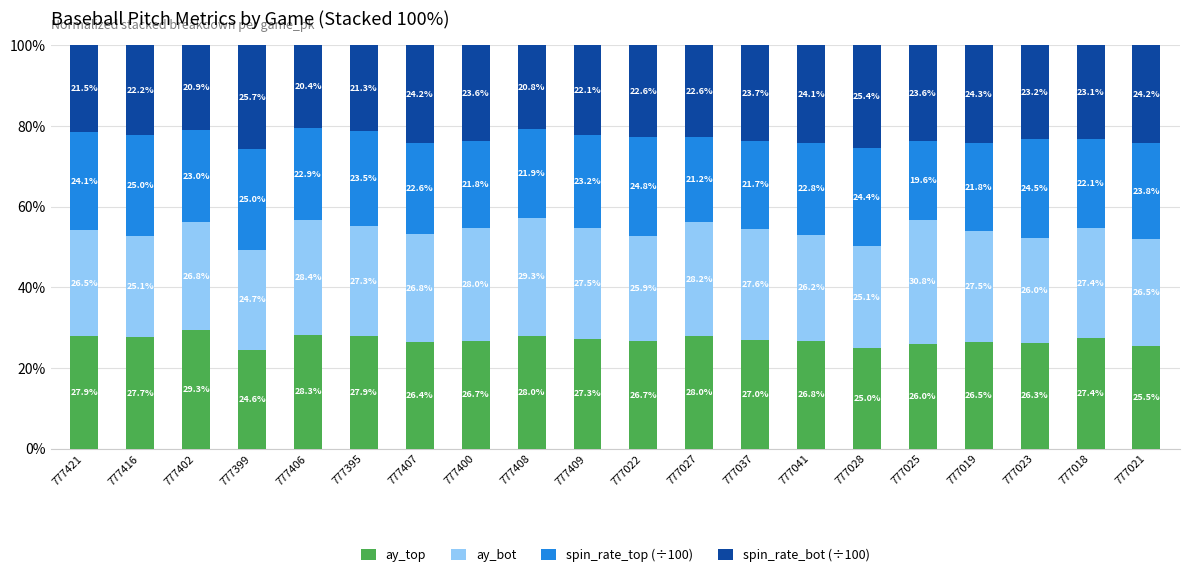

The ay_top series shows 28.0 at 777408. True or false?

True